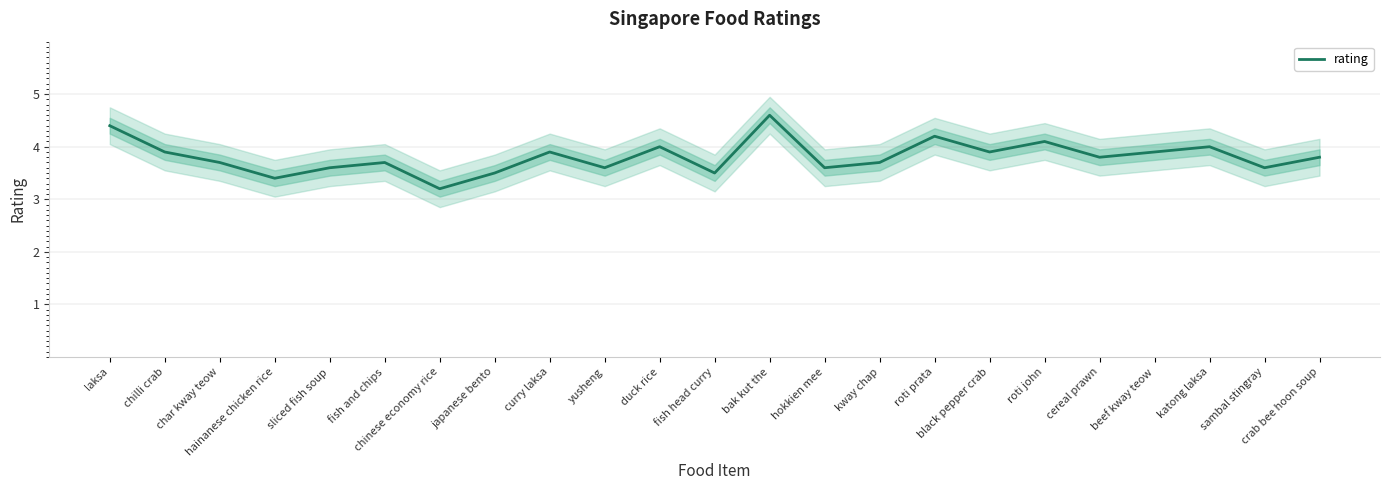

What is the sum of all values?

87.6